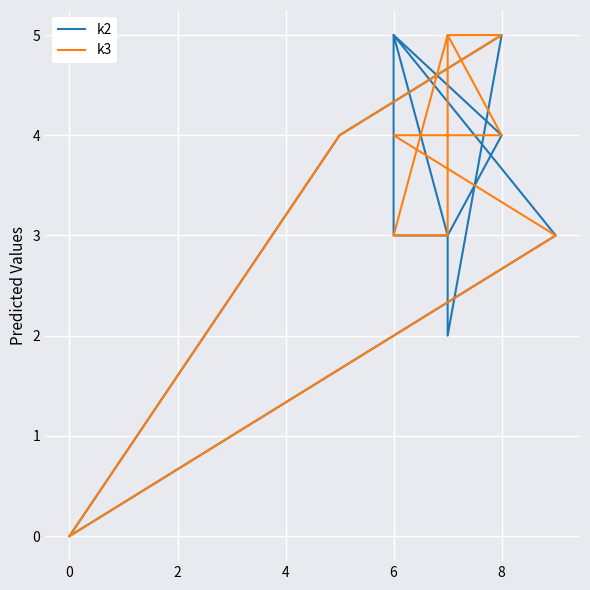

Count the k3 values in the range 3 to 5.

10